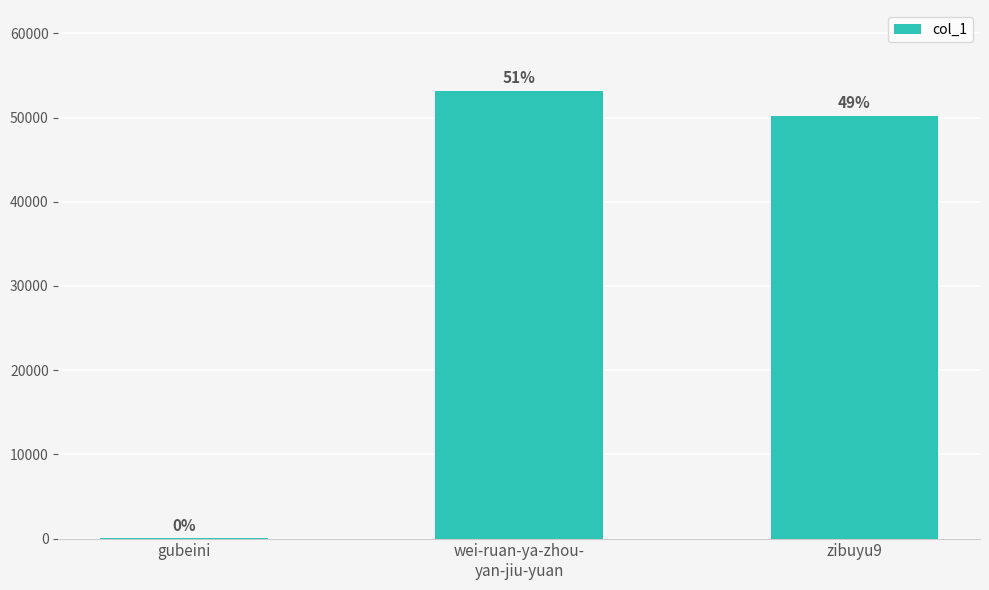

Are the bars horizontal?

No